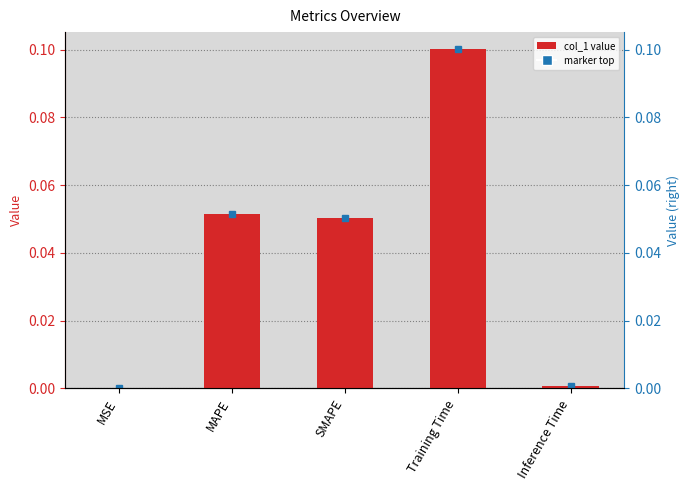

Reading right to left, extract all data points from this chart.

0.0	0.1	0.1	0.1	0.0